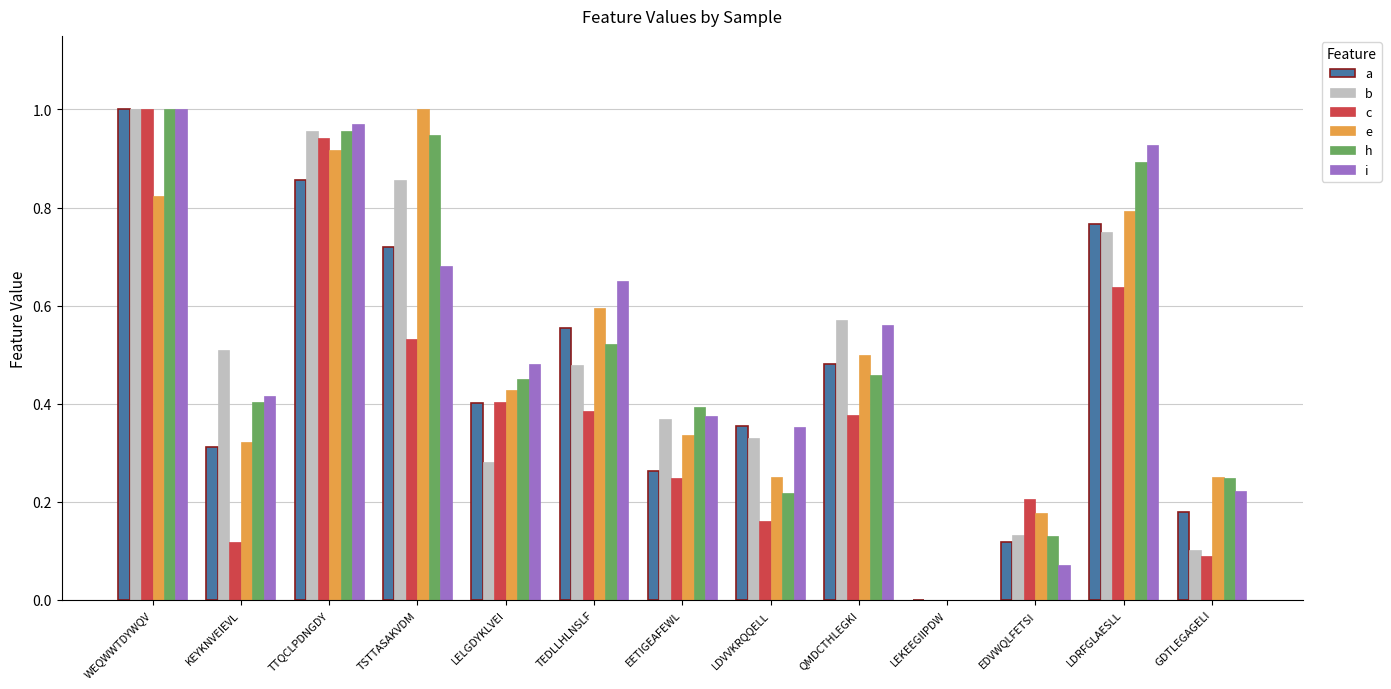

Which category has the highest value in the a series?

WEQWWTDYWQV